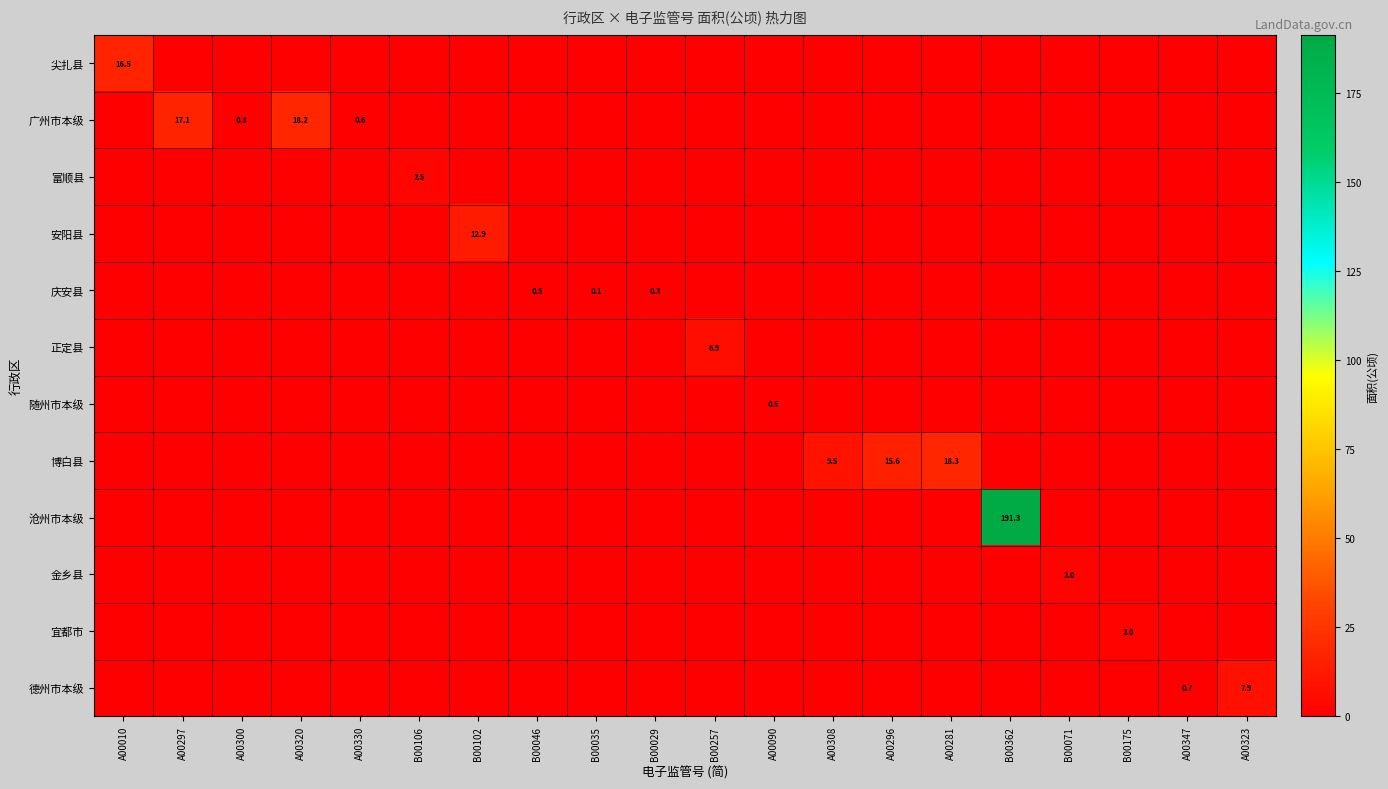

At which label is 沧州市本级 closest to 95?

A00010